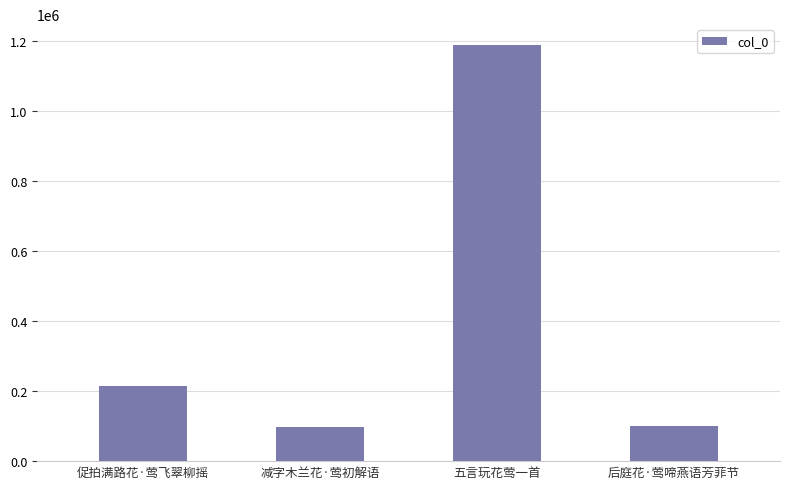

What is the label of the 1st bar from the left?

促拍满路花·莺飞翠柳摇